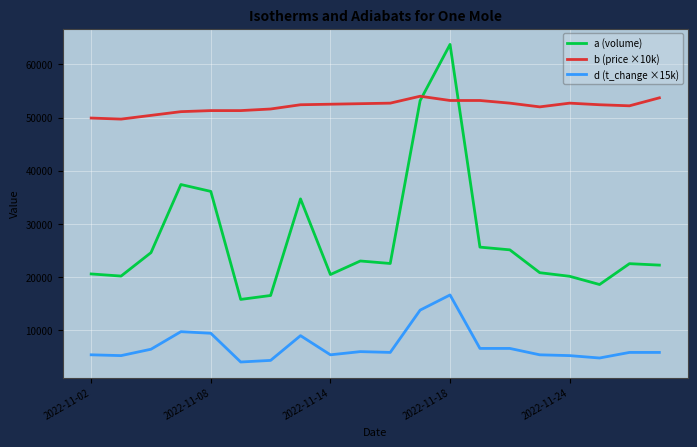

What is the maximum value shown in the chart?

63735.0